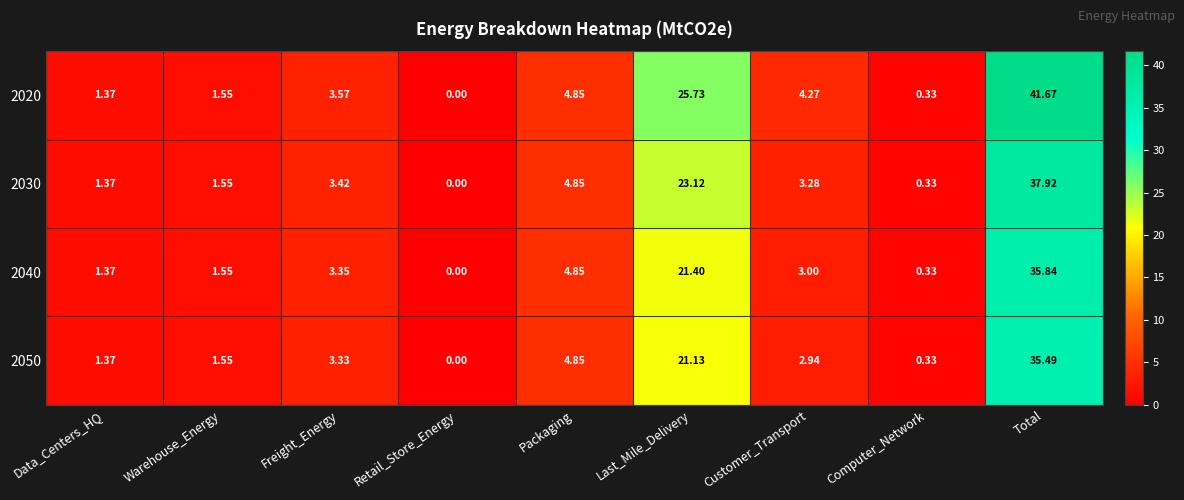

Which category has the highest value in the 2020 series?

Total